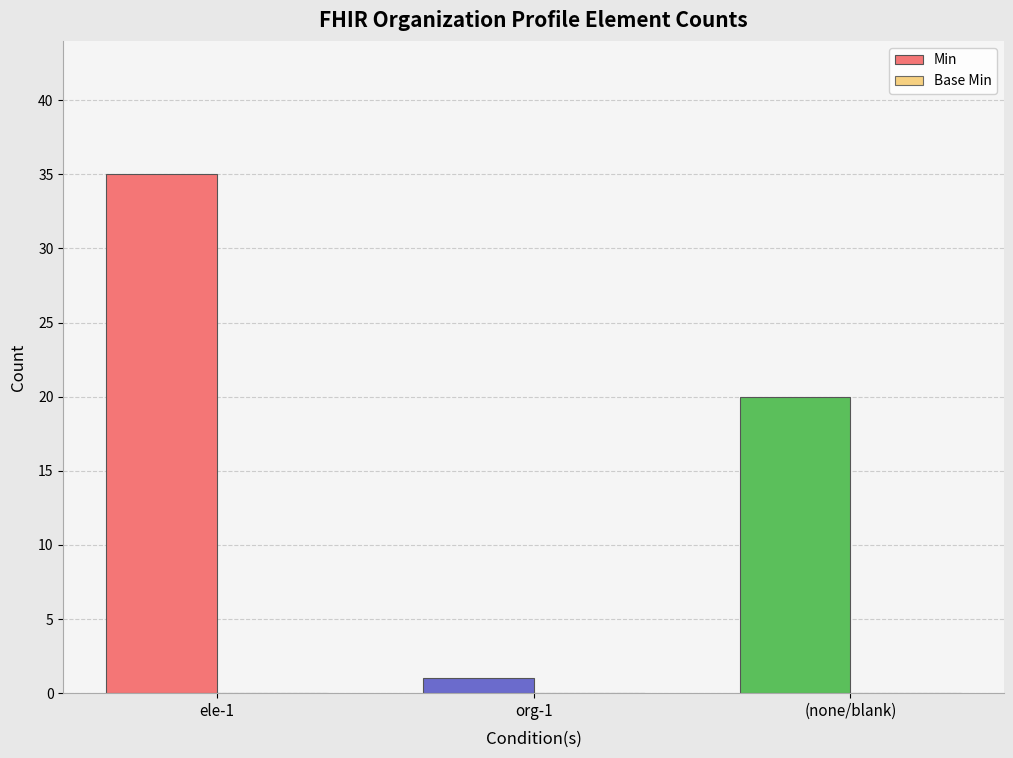

What position from the left is ele-1?

1